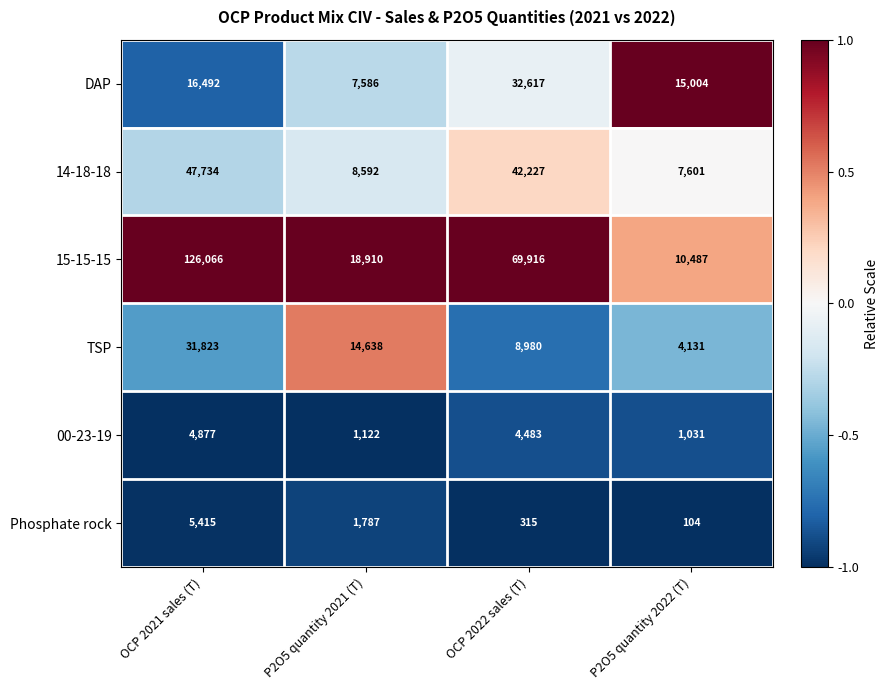

What is the minimum value shown in the chart?

104